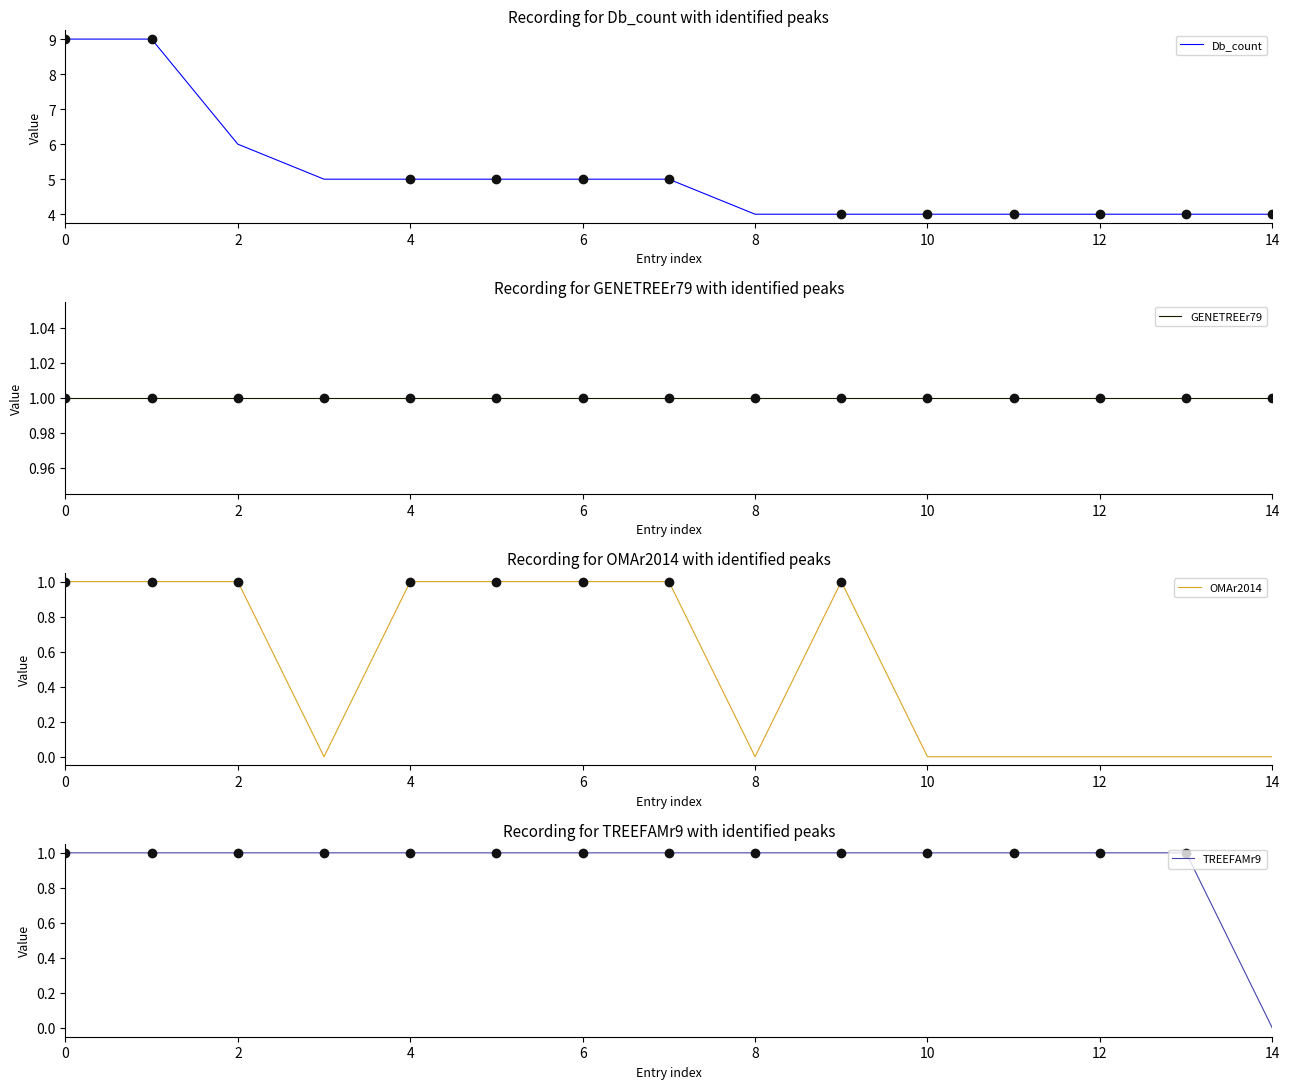

What is the spread (max minus min) of values at 13?

4